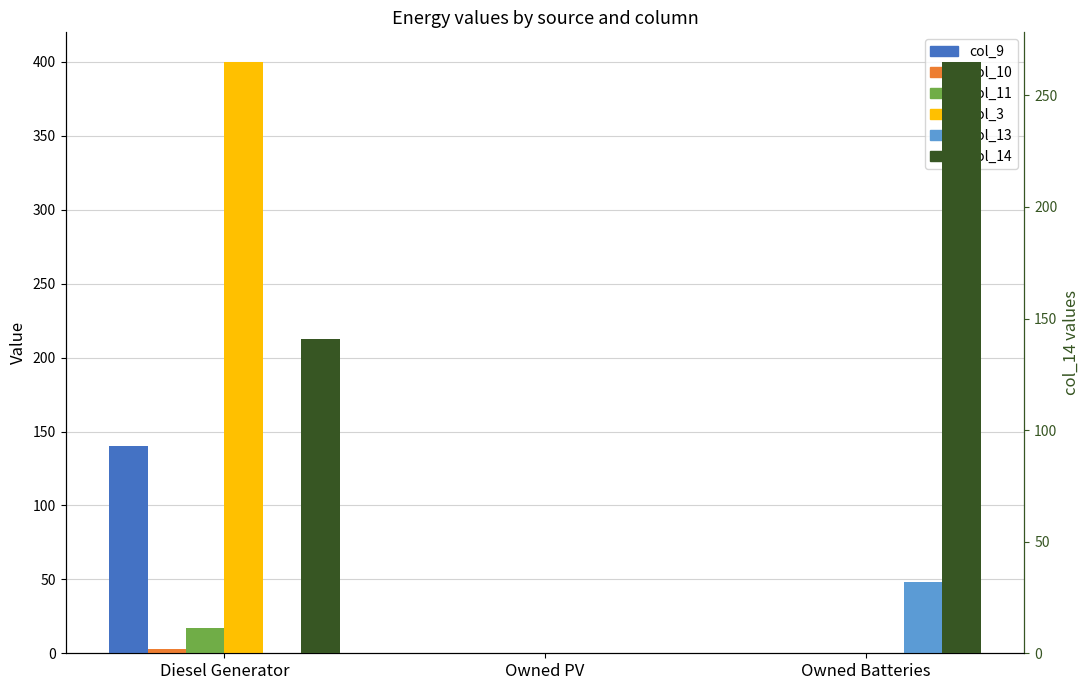

What is the difference between the highest and lowest values at Diesel Generator?

400